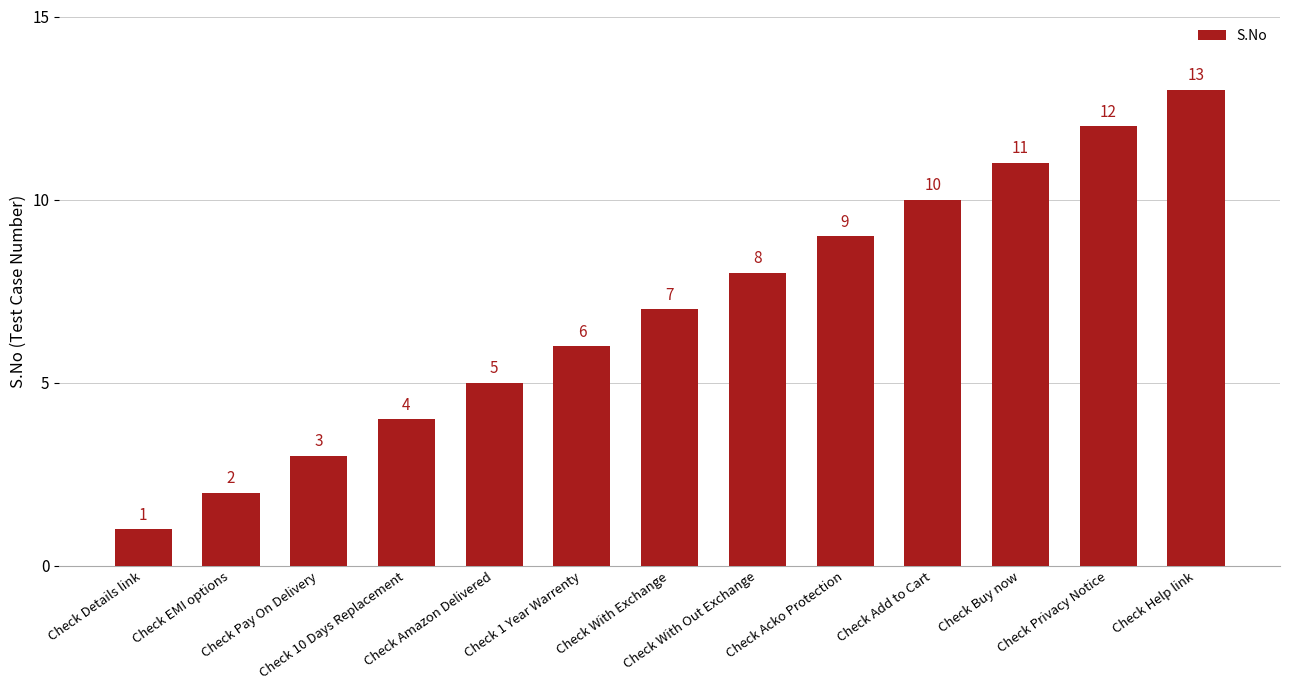

Rank the categories by value from highest to lowest.

Check Help link, Check Privacy Notice, Check Buy now, Check Add to Cart, Check Acko Protection, Check With Out Exchange, Check With Exchange, Check 1 Year Warrenty, Check Amazon Delivered, Check 10 Days Replacement, Check Pay On Delivery, Check EMI options, Check Details link